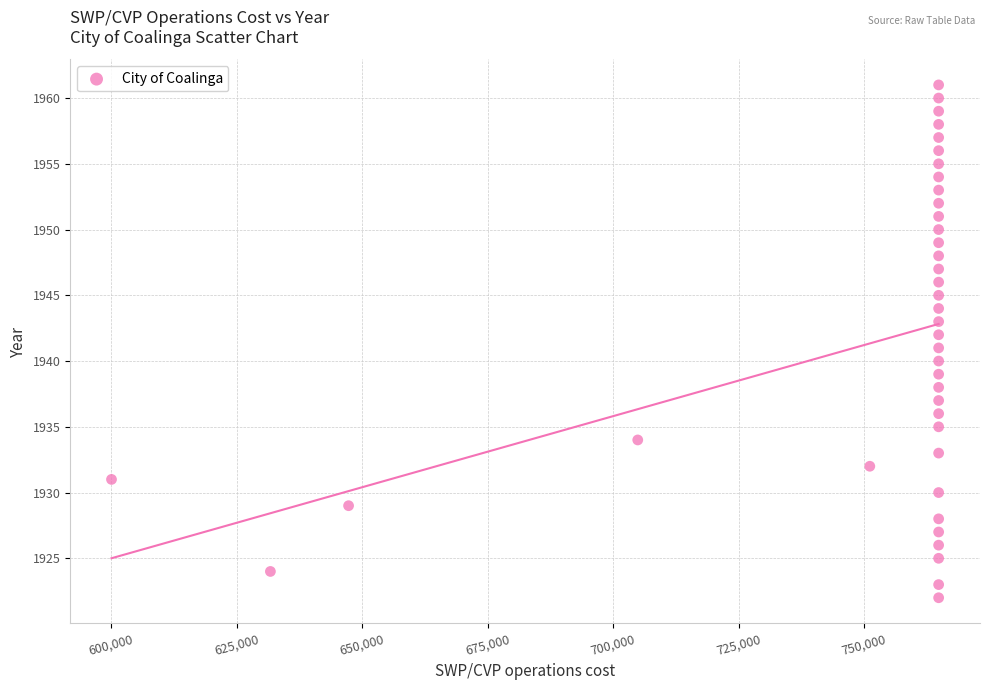

What is the range of Y values (max minus min)?

39